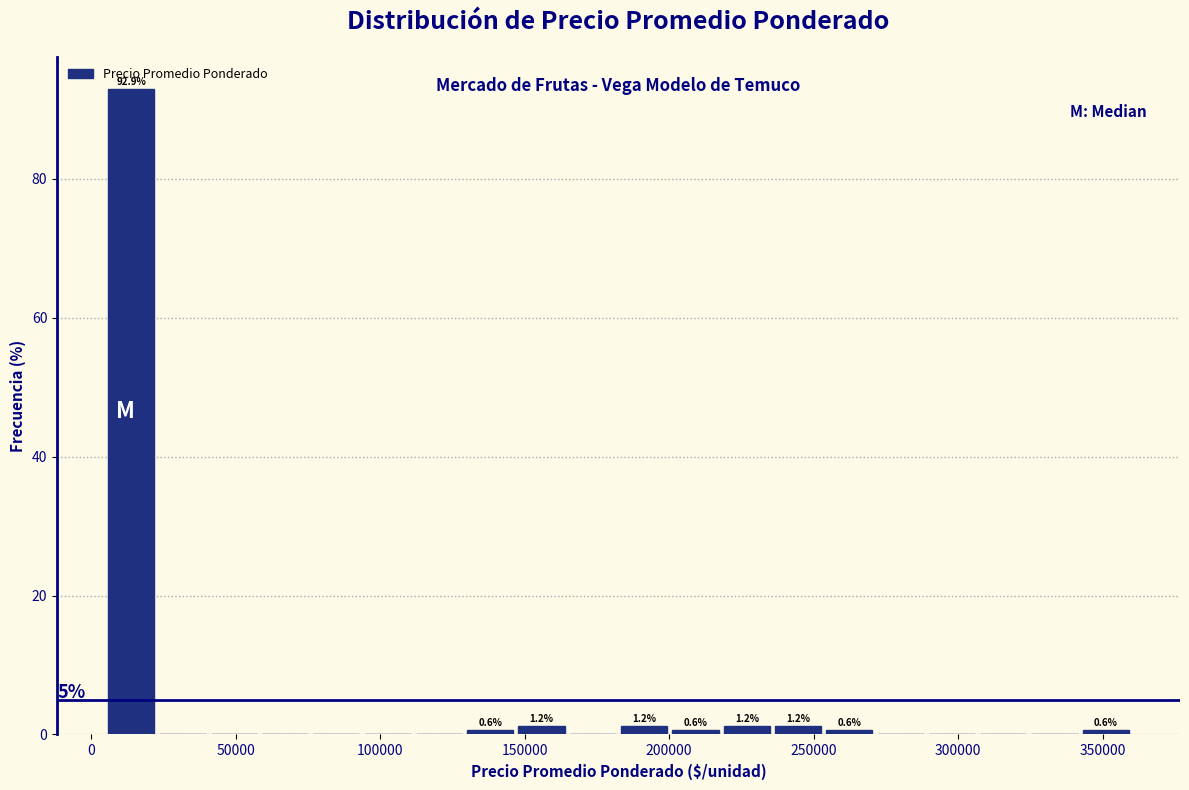

Read against the x-axis, roughly where is the centre of the tallest bar?

15000